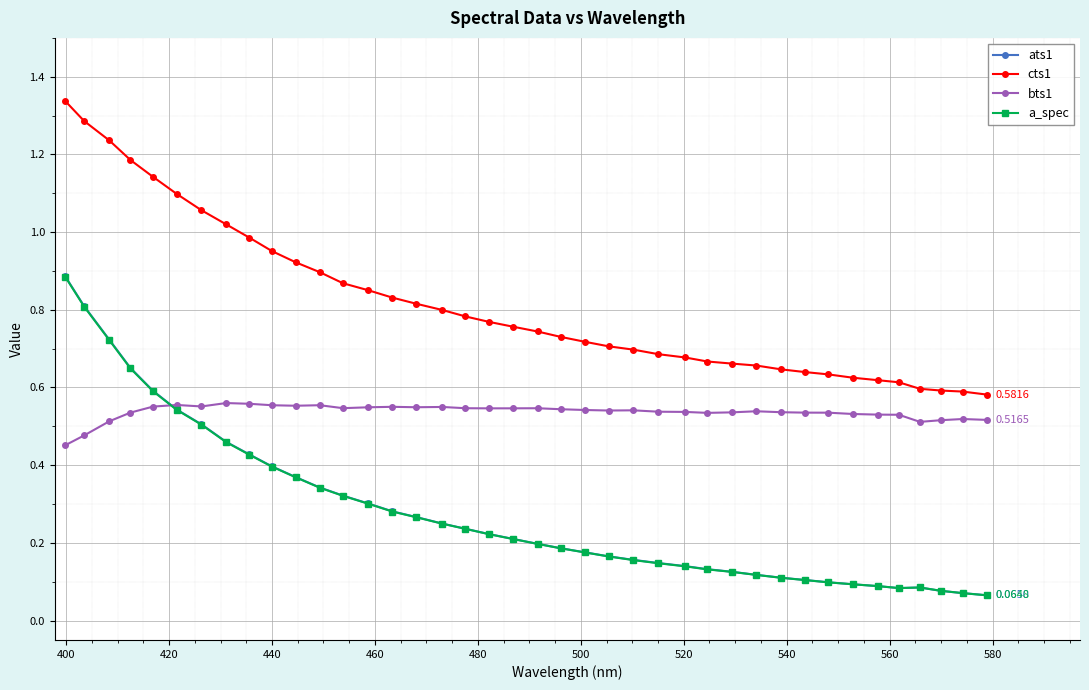

True or false: a_spec and cts1 intersect in this chart.

False